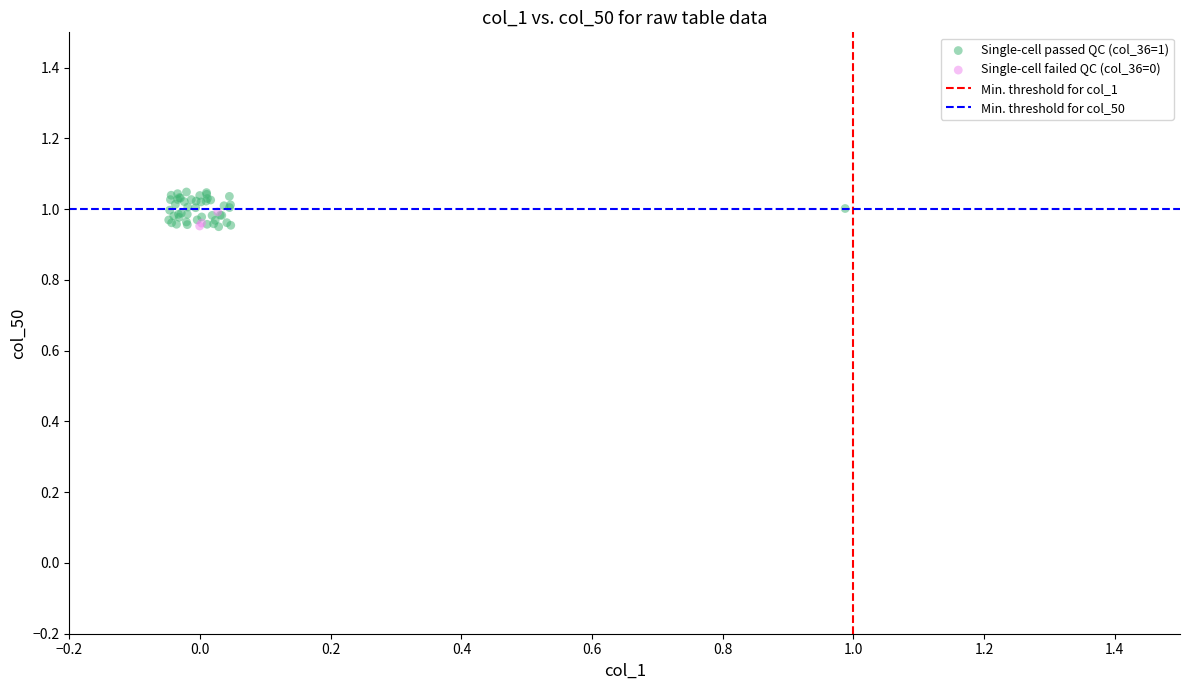

Which series has the widest spread of Y values?

Single-cell passed QC (col_36=1)